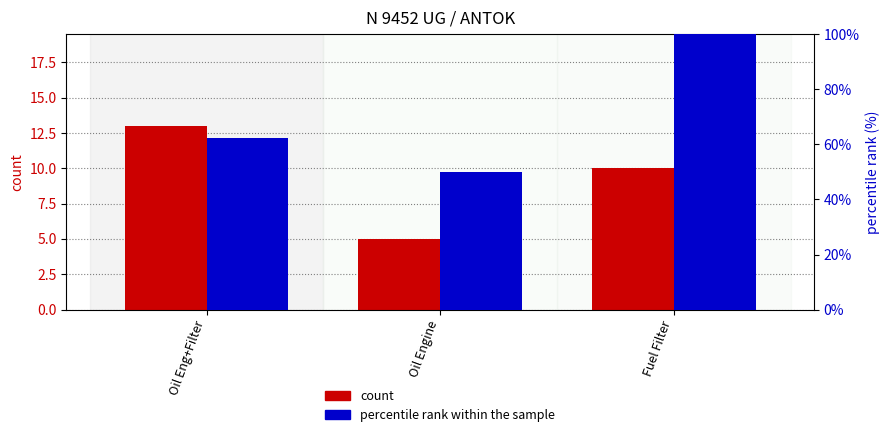

What is the spread (max minus min) of values at Fuel Filter?

90.0